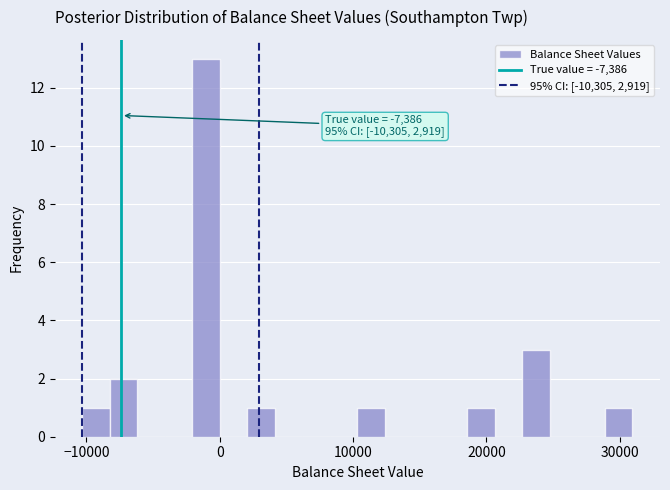

Around what value on the x-axis is the tallest bar? Give the approximate position of its centre, as read against the axis.

-1000